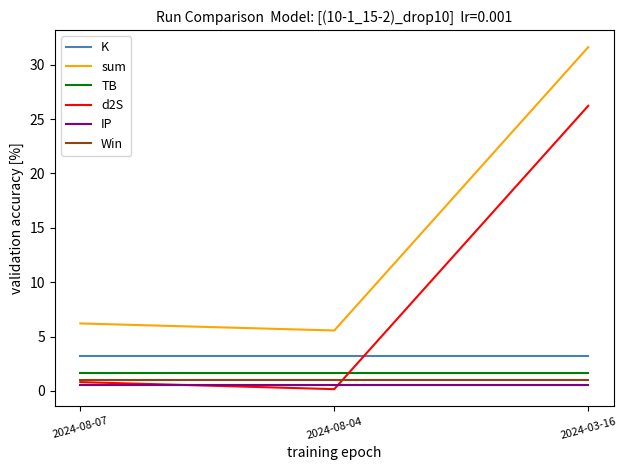

Rank the series at 2024-08-04 from lowest to highest value.

d2S, IP, Win, TB, K, sum